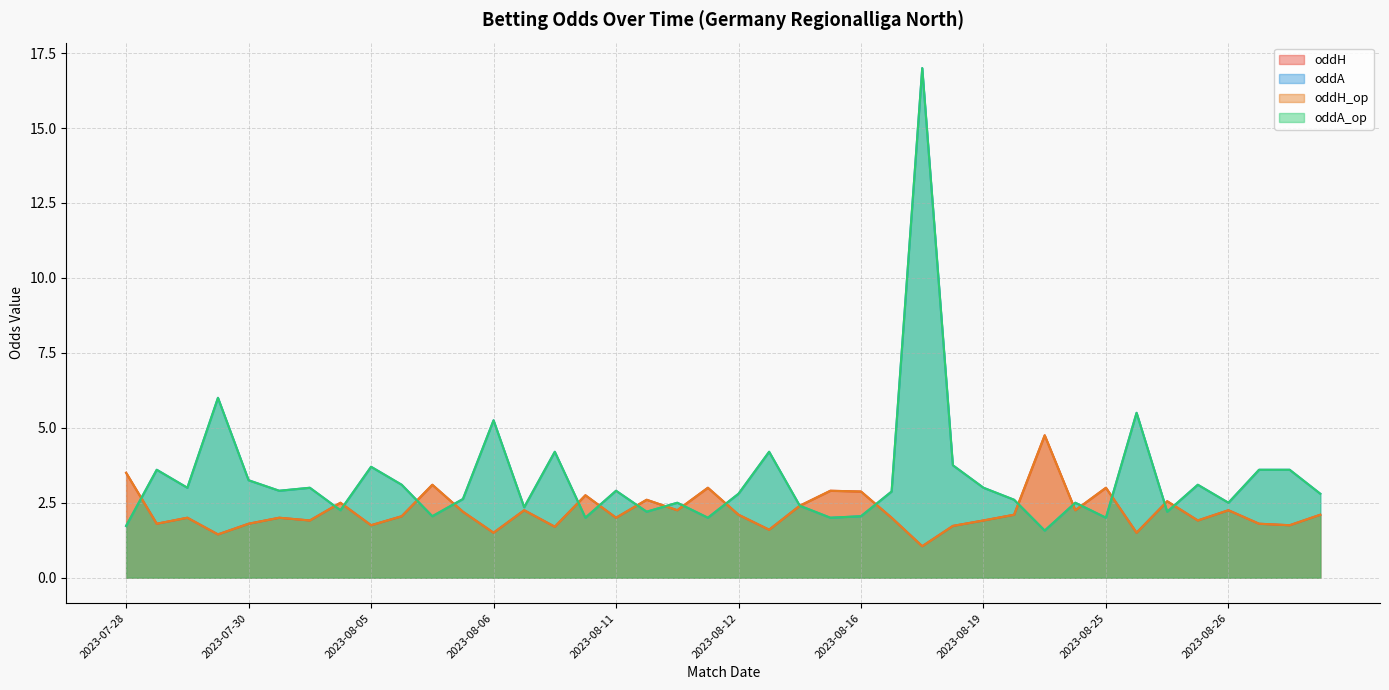

What is the label of the 30th point from the right?

2023-08-05